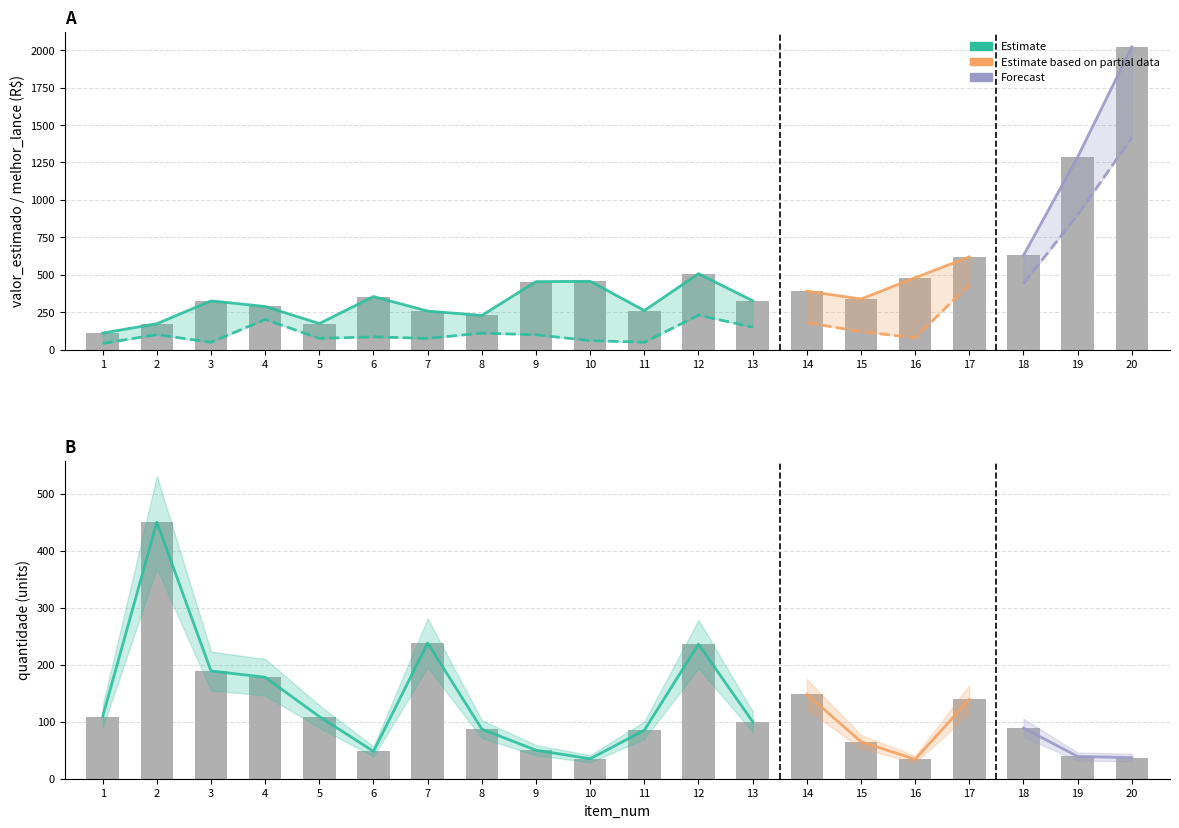

Between 13 and 17, which series saw the biggest shift?

valor_estimado